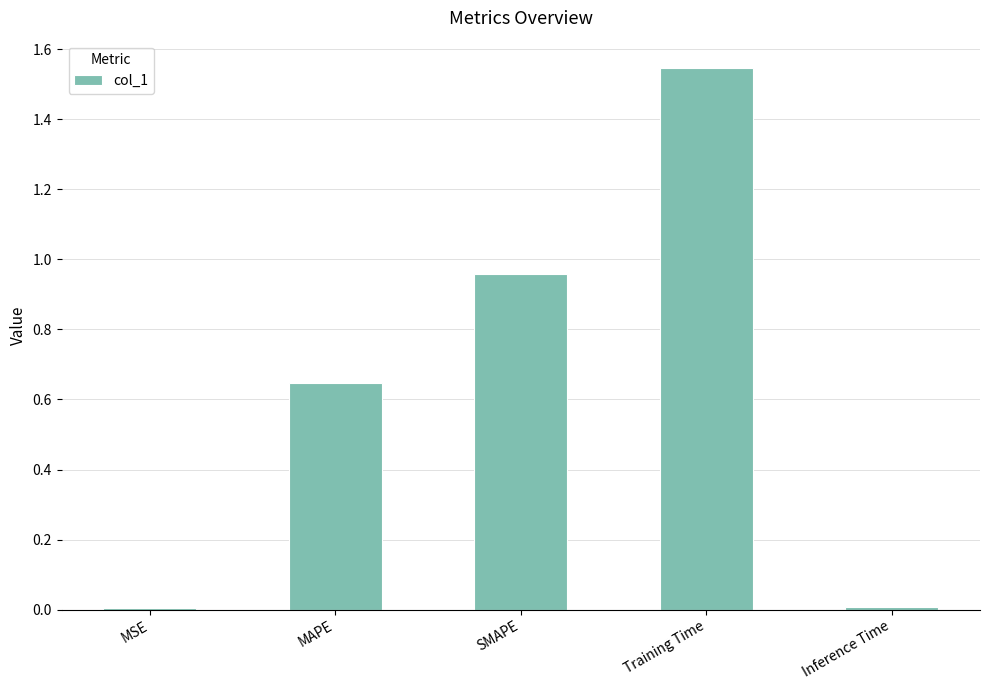

Is it true that the value at Training Time is 0.6?

False